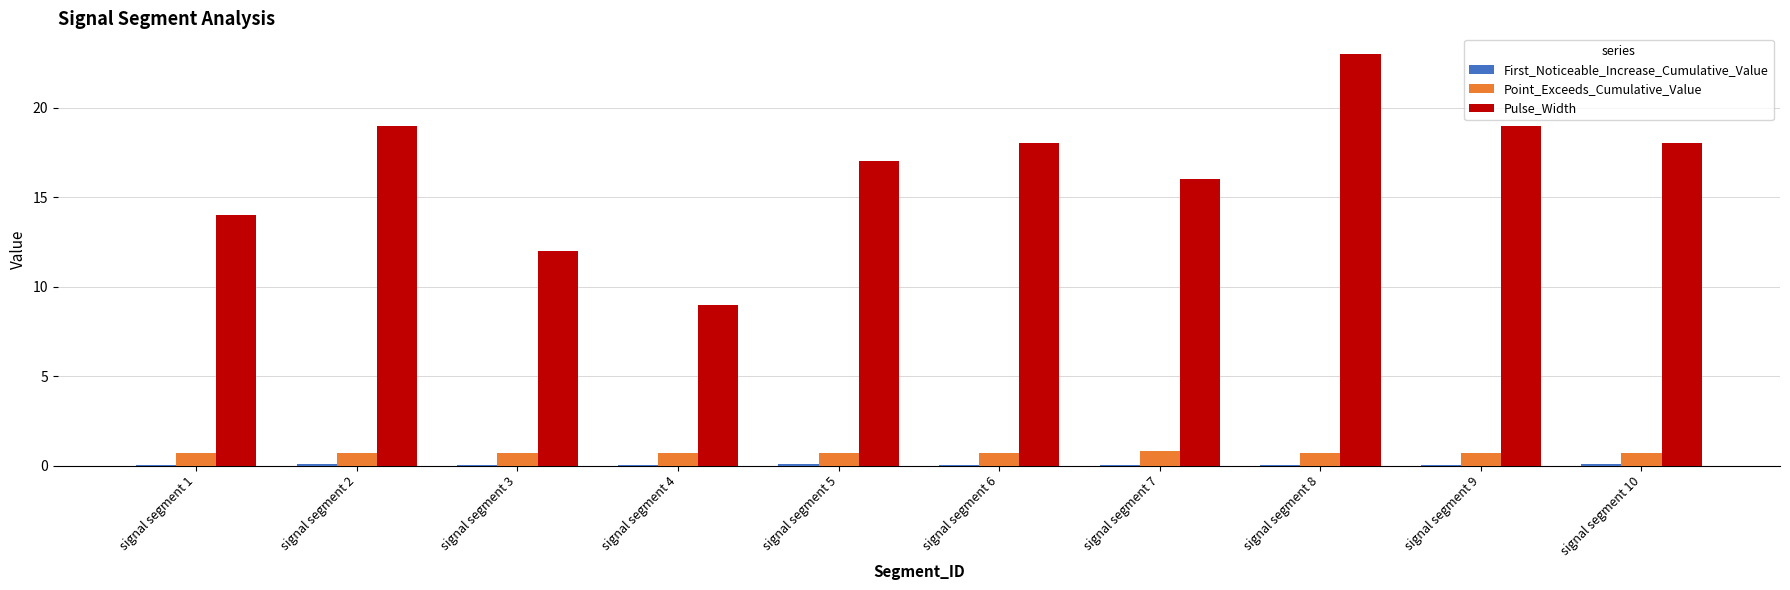

True or false: Pulse_Width has a value of 6.0 at signal segment 5.

False